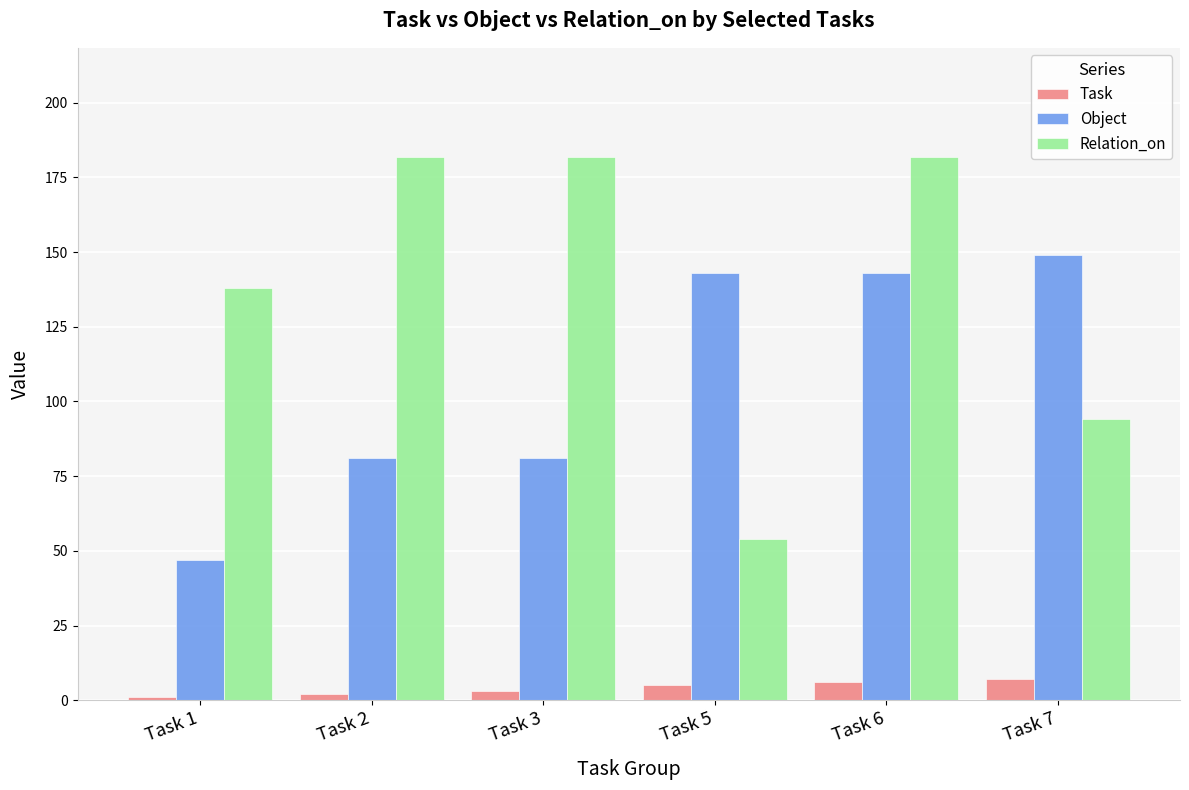

Which series has the largest total across all categories?

Relation_on